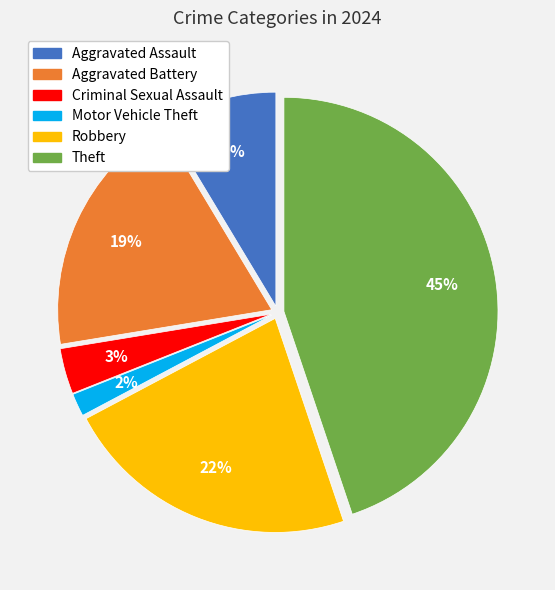

Does any single category account for the majority?

No